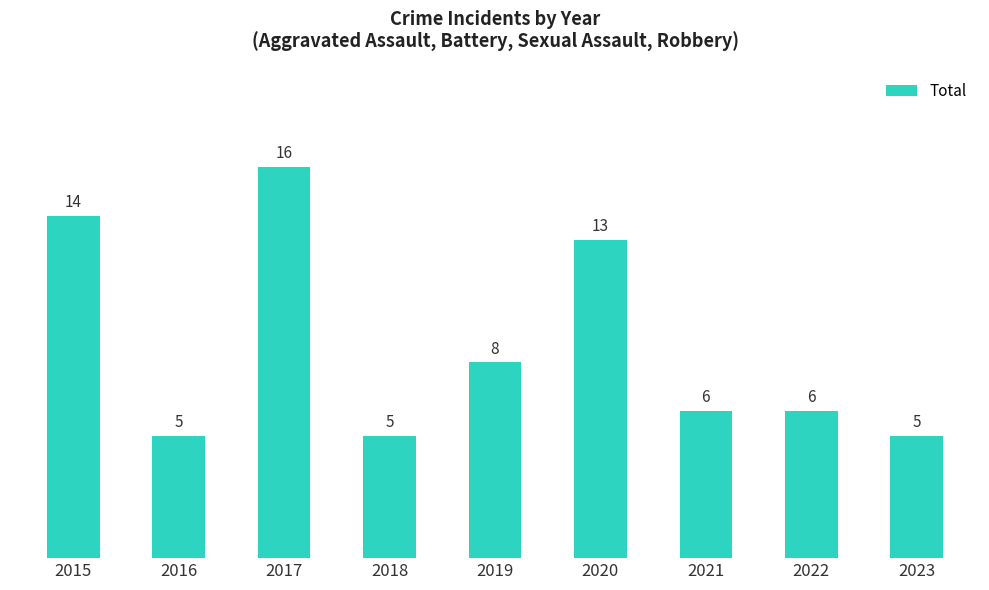

What is the smallest value displayed?

5